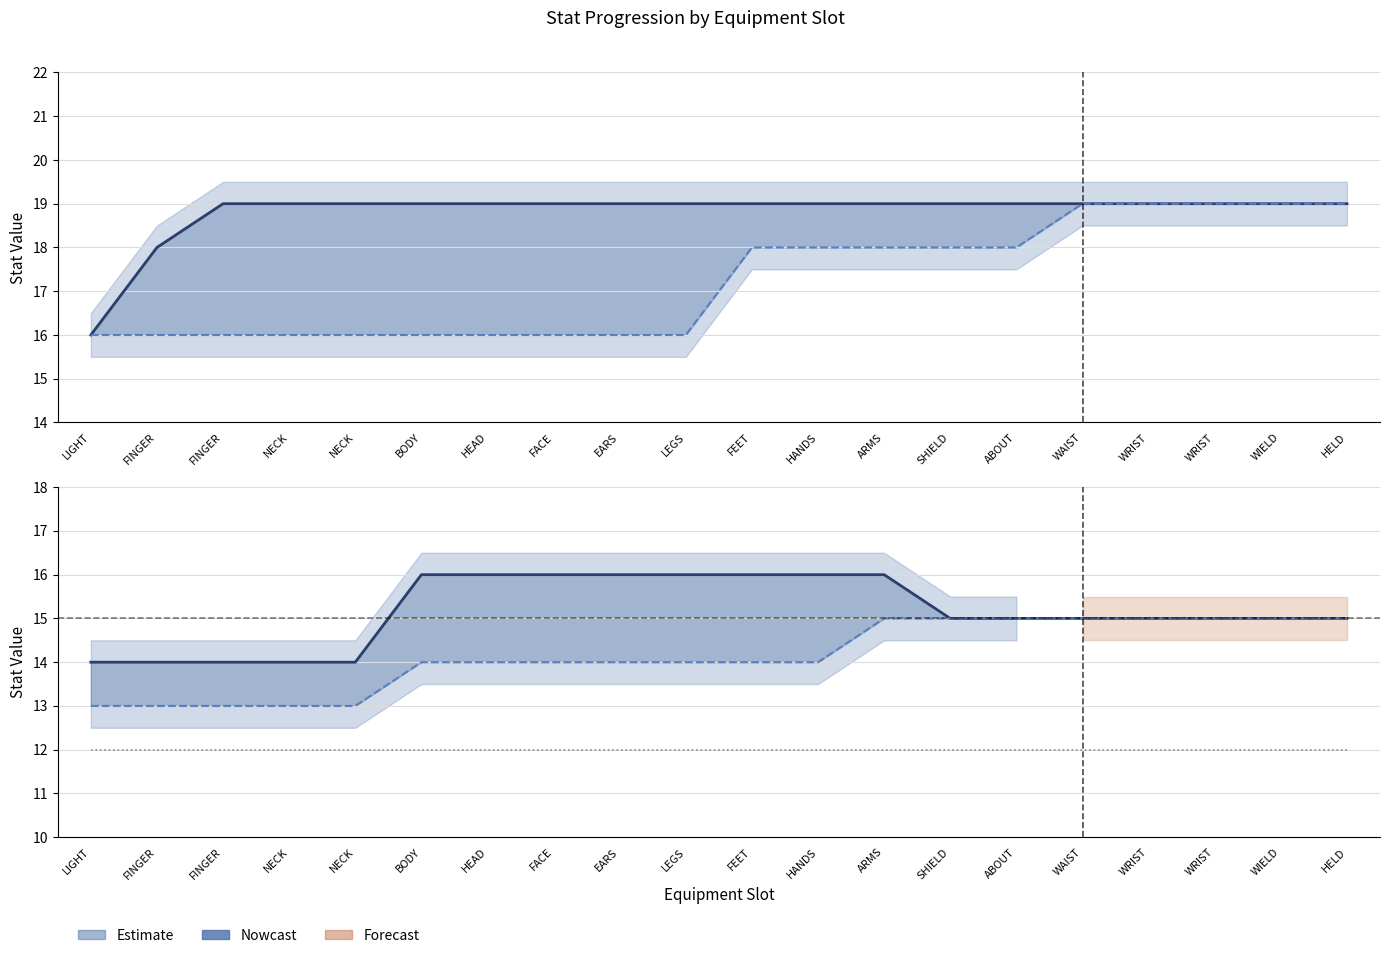

True or false: CON has a value of 12 at FACE.

True